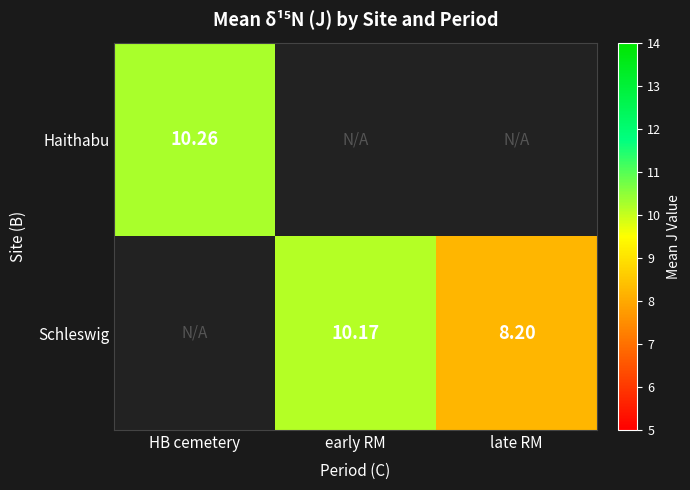

Which label corresponds to the largest value in the chart?

HB cemetery